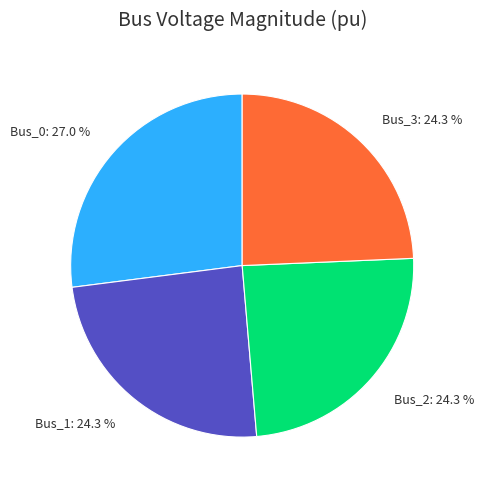

What percentage is the Bus_3 slice, to the nearest percent?

24%